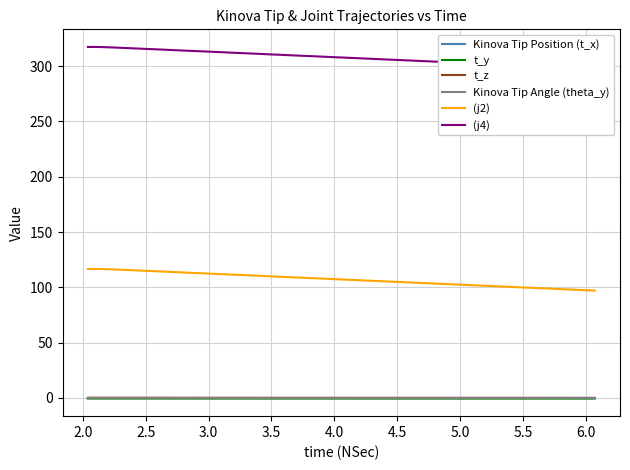

True or false: (j2) and t_z cross at least once.

False